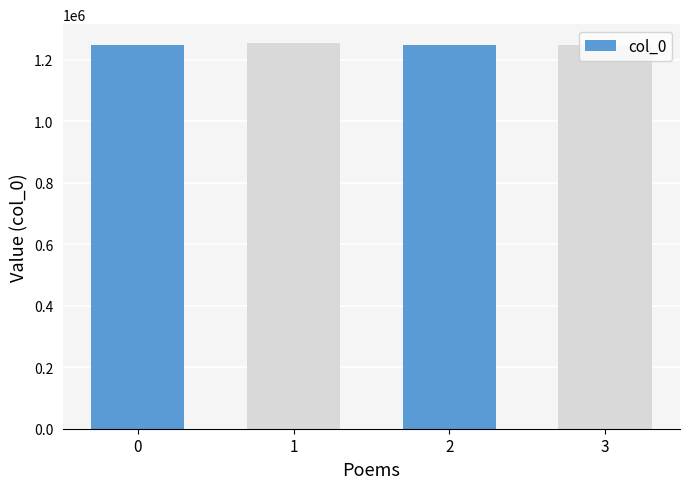

What is the sum of all values?

4998365